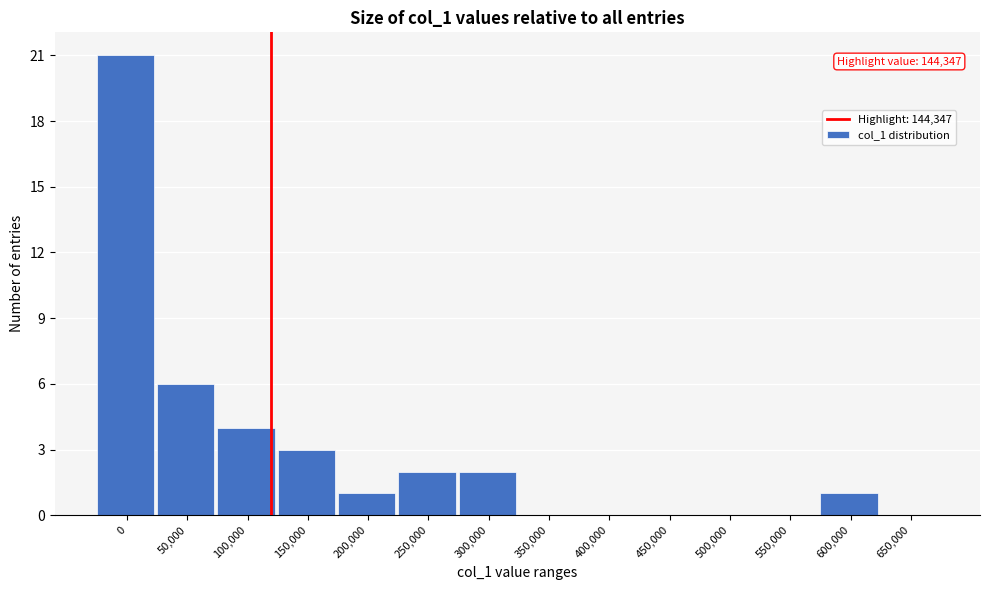

Reading right to left, what are all the values shown in this chart?

650,000=0	600,000=1	550,000=0	500,000=0	450,000=0	400,000=0	350,000=0	300,000=2	250,000=2	200,000=1	150,000=3	100,000=4	50,000=6	0=21